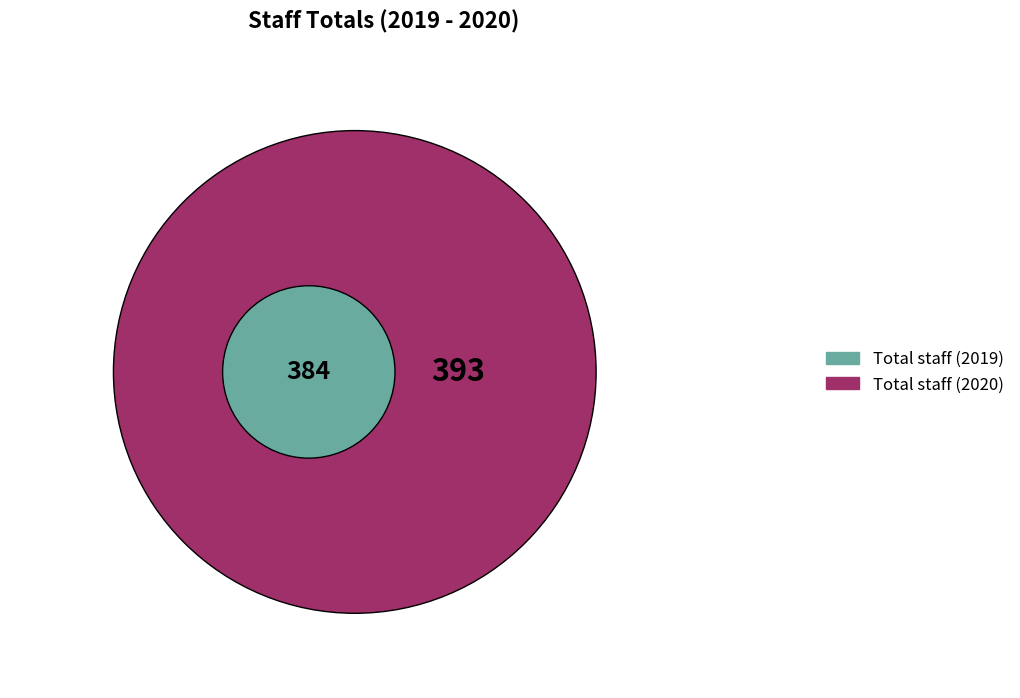

How many segments does this pie chart have?

2